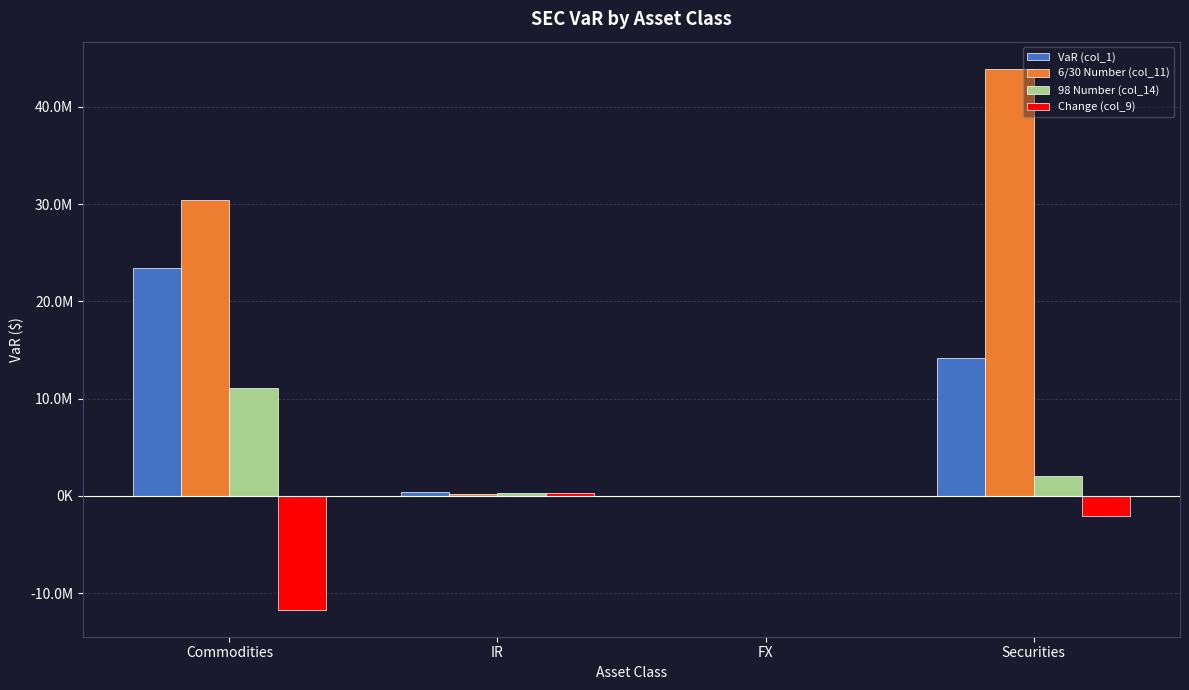

What are all the series names shown in the legend?

VaR (col_1), 6/30 Number (col_11), 98 Number (col_14), Change (col_9)